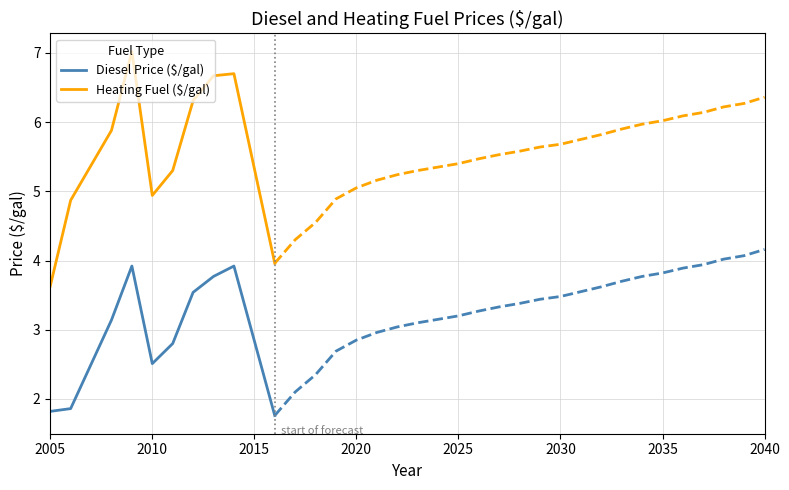

Where is the first local minimum for Heating Fuel ($/gal)?

2010